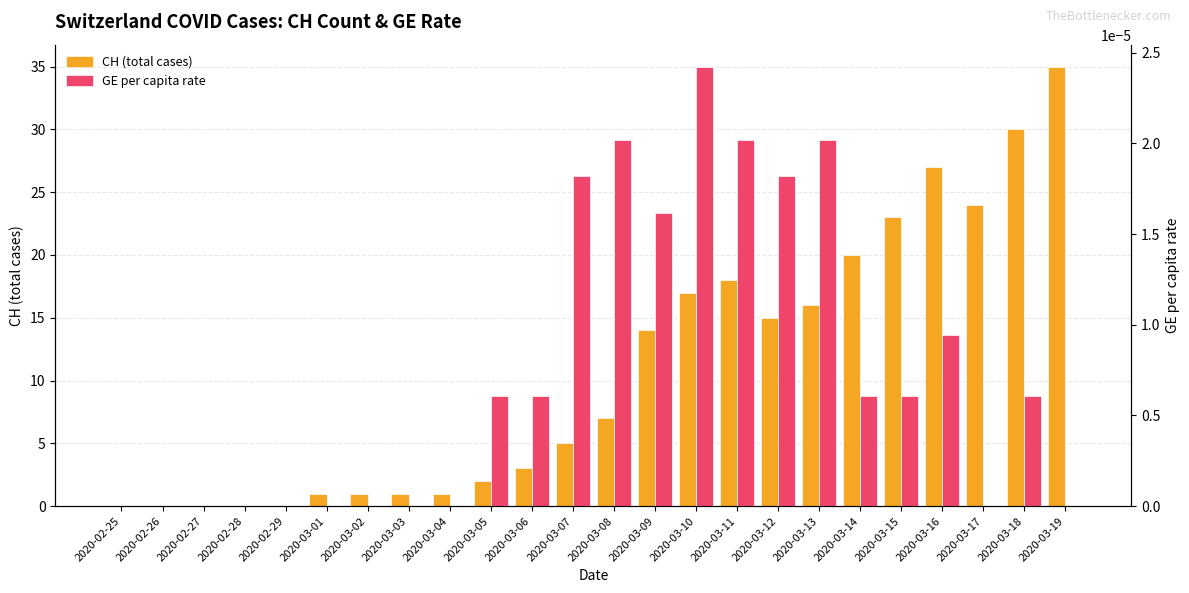

At which category is the sum across all series the highest?

2020-03-19